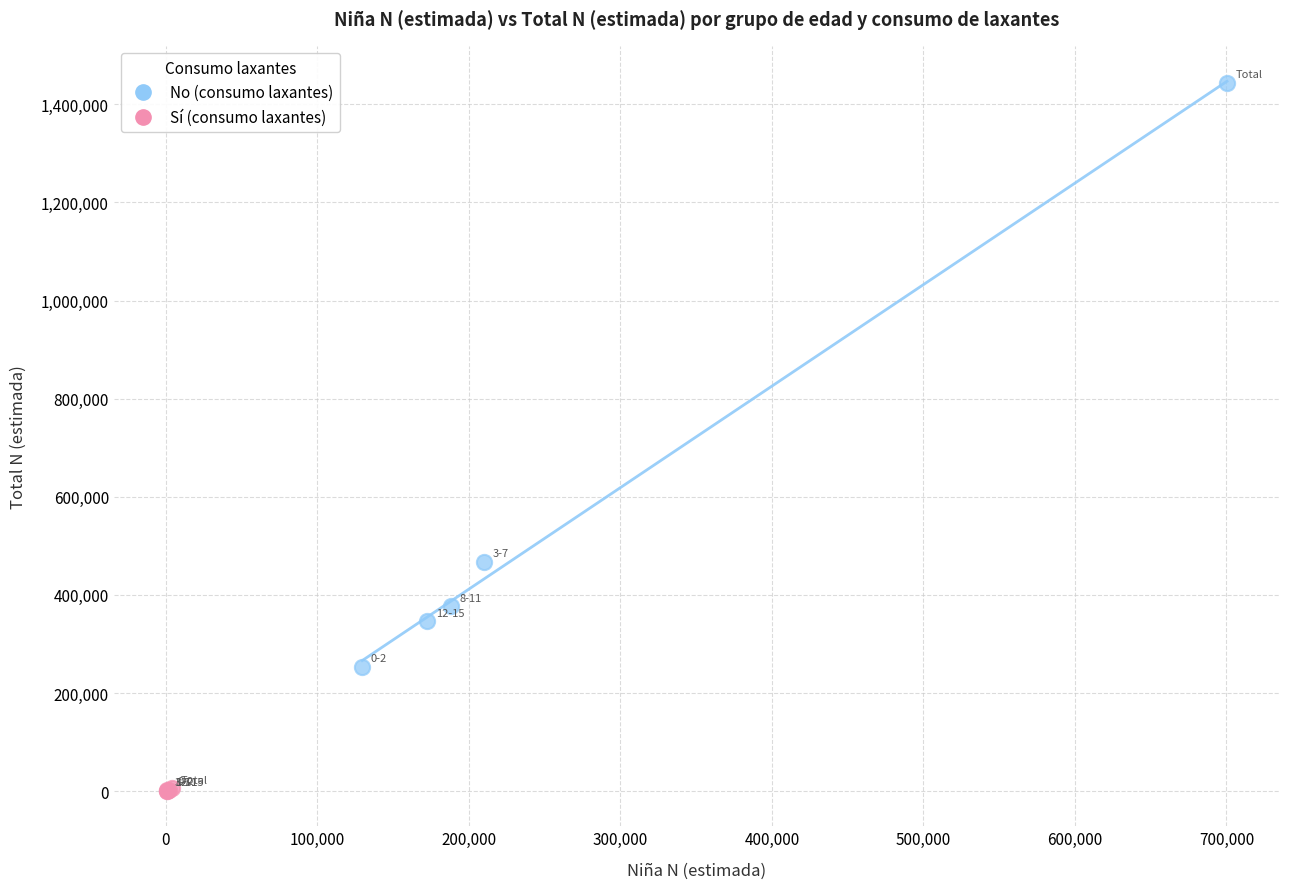

Which series has the widest spread of Y values?

No (consumo laxantes)